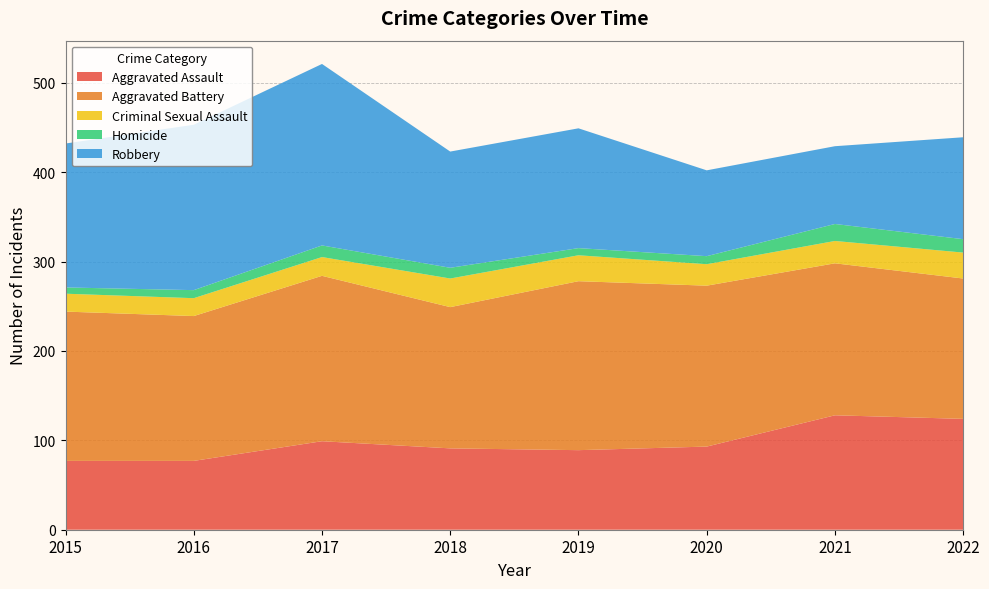

Reading left to right, list all the values displayed in this chart.

Aggravated Assault: 77	77	99	91	89	93	128	124
Aggravated Battery: 167	162	185	158	189	180	170	157
Criminal Sexual Assault: 20	20	21	32	29	24	25	29
Homicide: 7	9	13	12	8	9	19	15
Robbery: 161	185	203	130	134	96	87	114